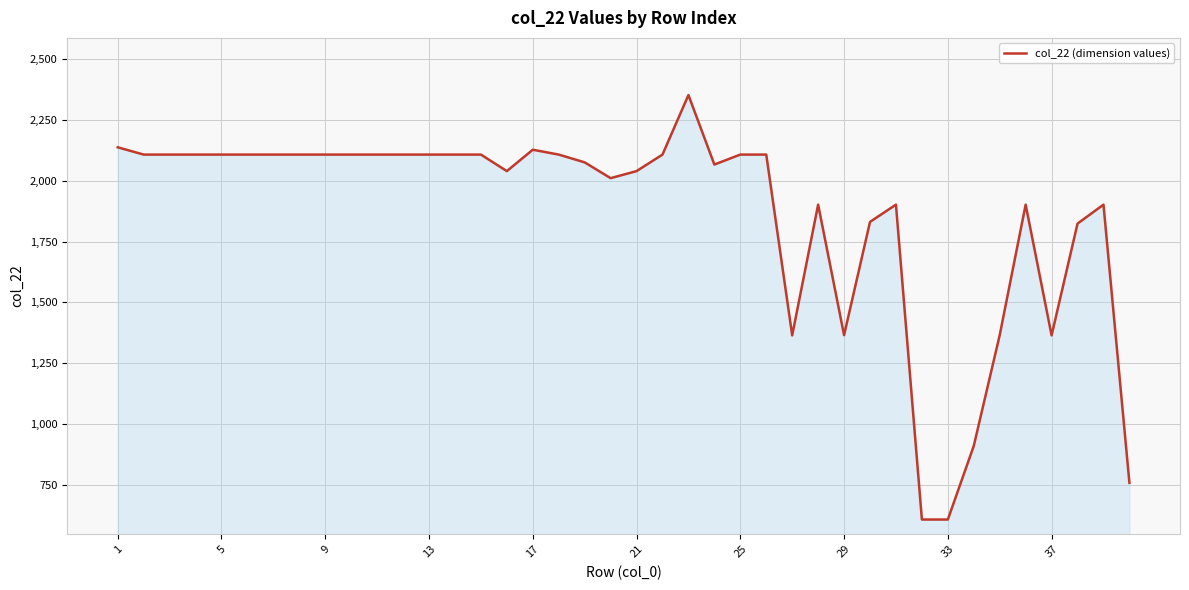

What is the difference between the maximum and minimum values?

1747